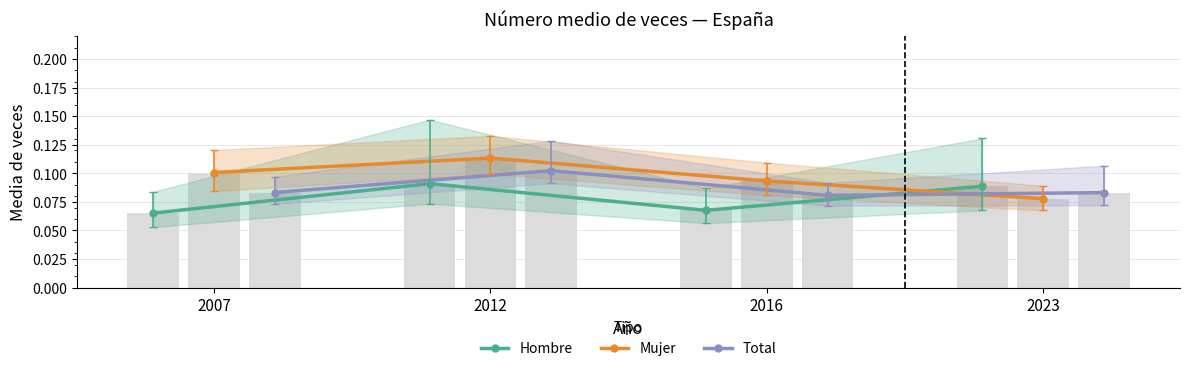

Is it true that Hombre equals 0.0 at 2007?

False